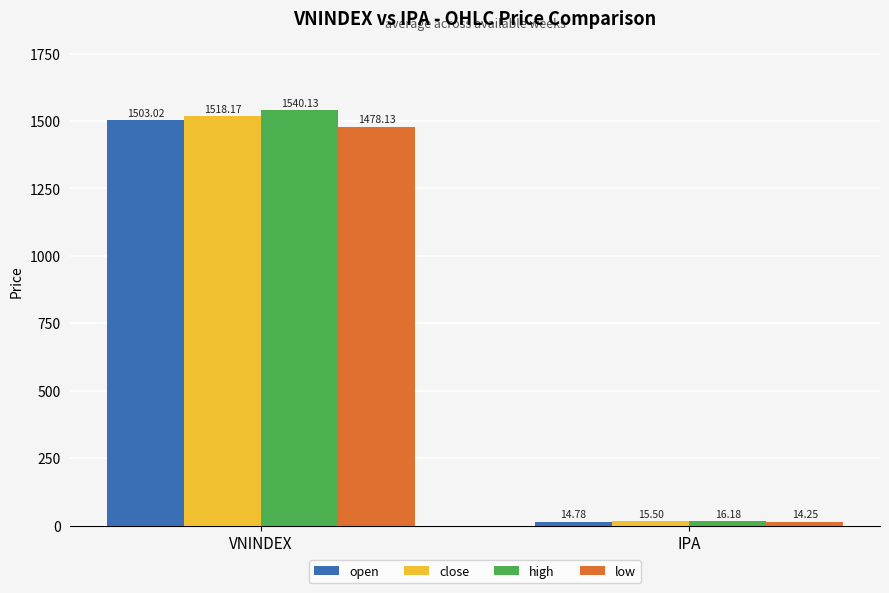

Which series has the largest range (max minus min)?

high